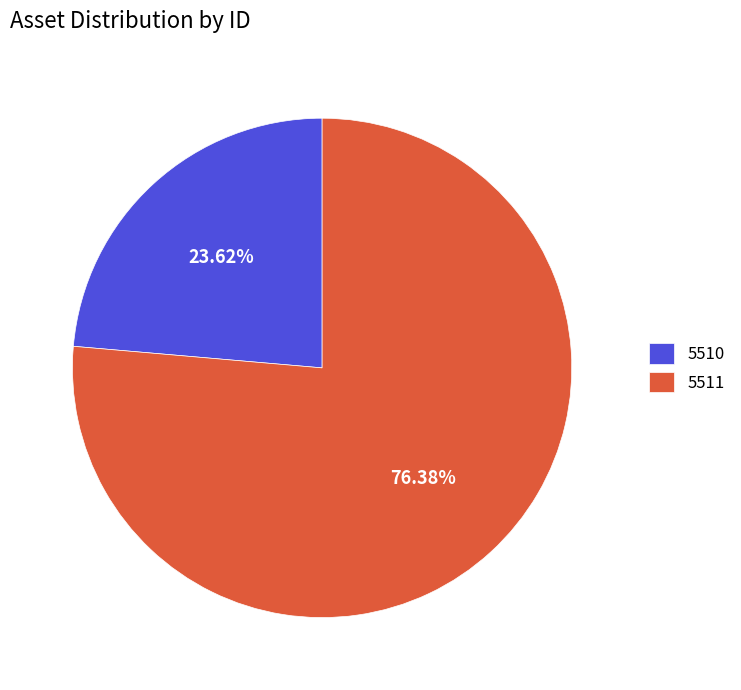

To the nearest percent, what is the difference between the largest and smallest slice percentages?

53%